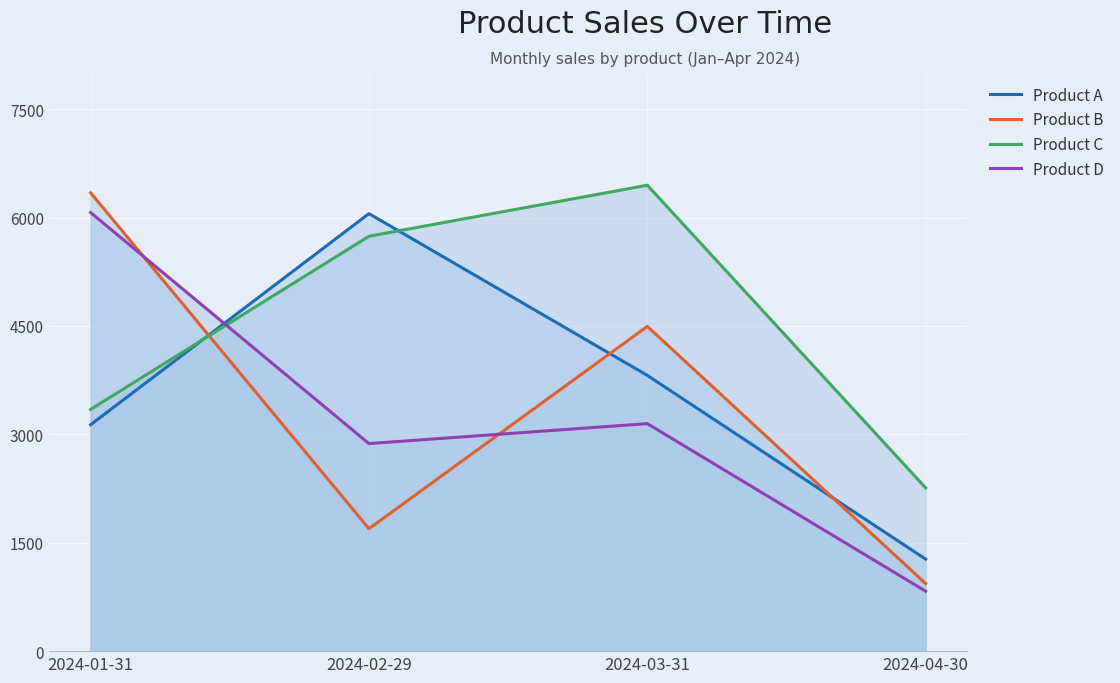

What is the minimum value for Product D?

829